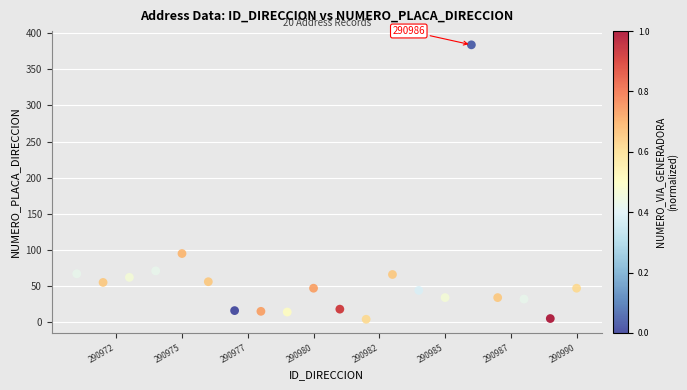

What Y value in the scatter plot is closest to 194?

95